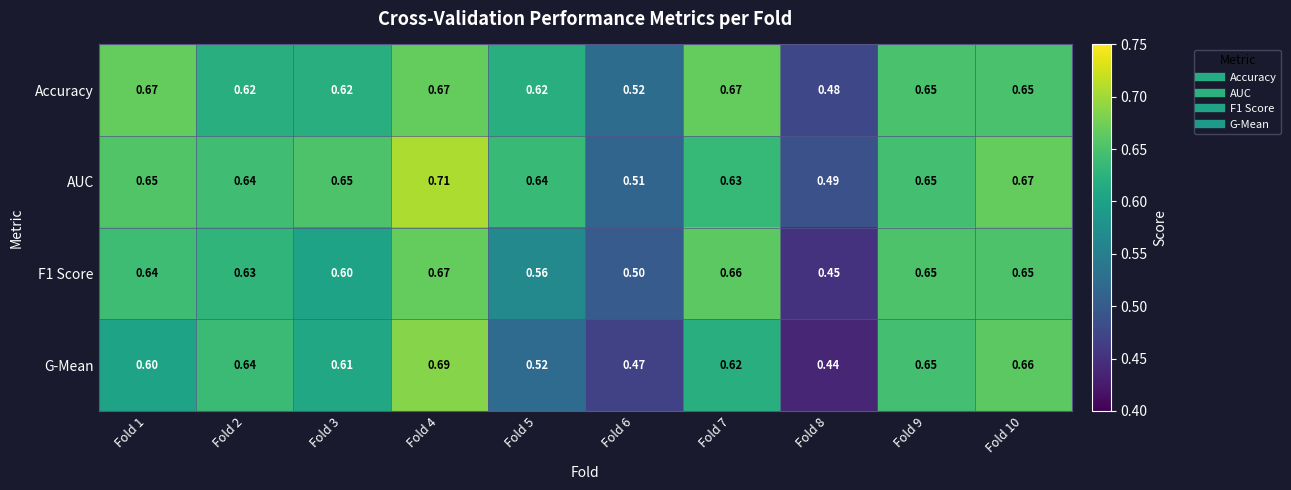

Which series has the largest total across all categories?

AUC